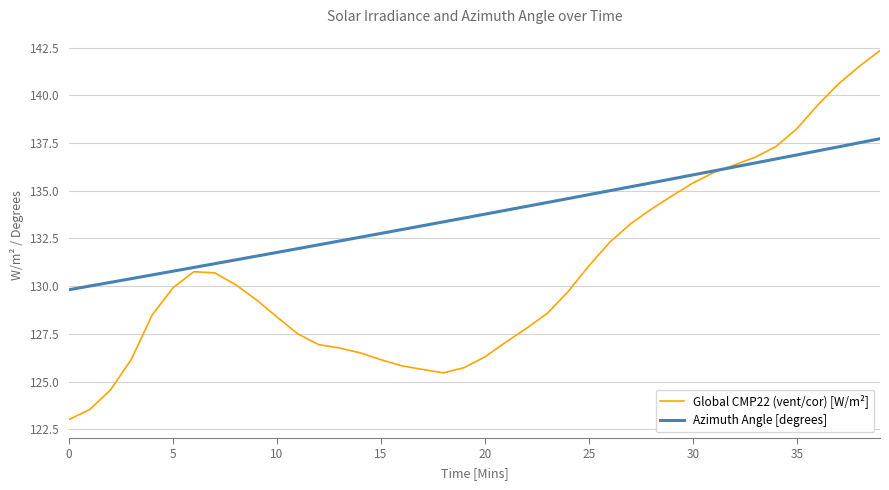

What is the maximum value shown in the chart?

142.3